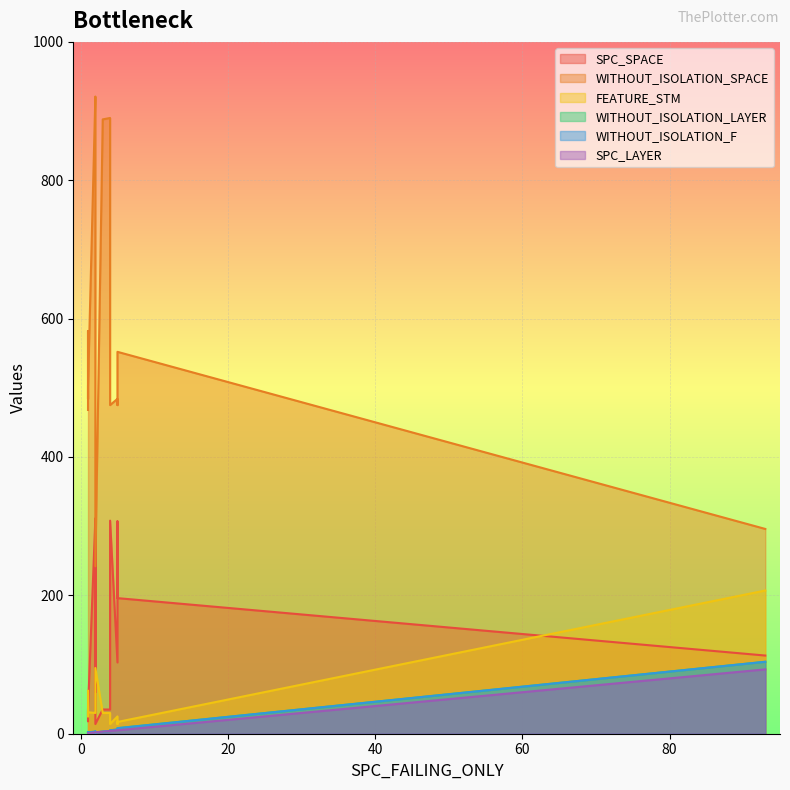

True or false: WITHOUT_ISOLATION_F and SPC_SPACE intersect in this chart.

False